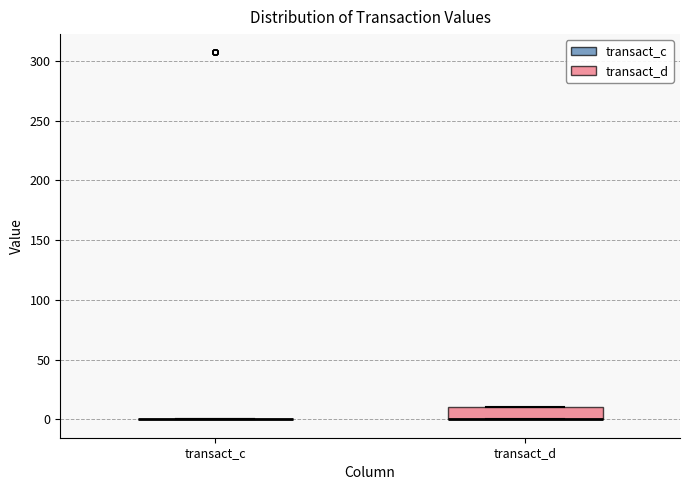

Comparing the boxes themselves (not the whiskers), which one is the tallest?

transact_d